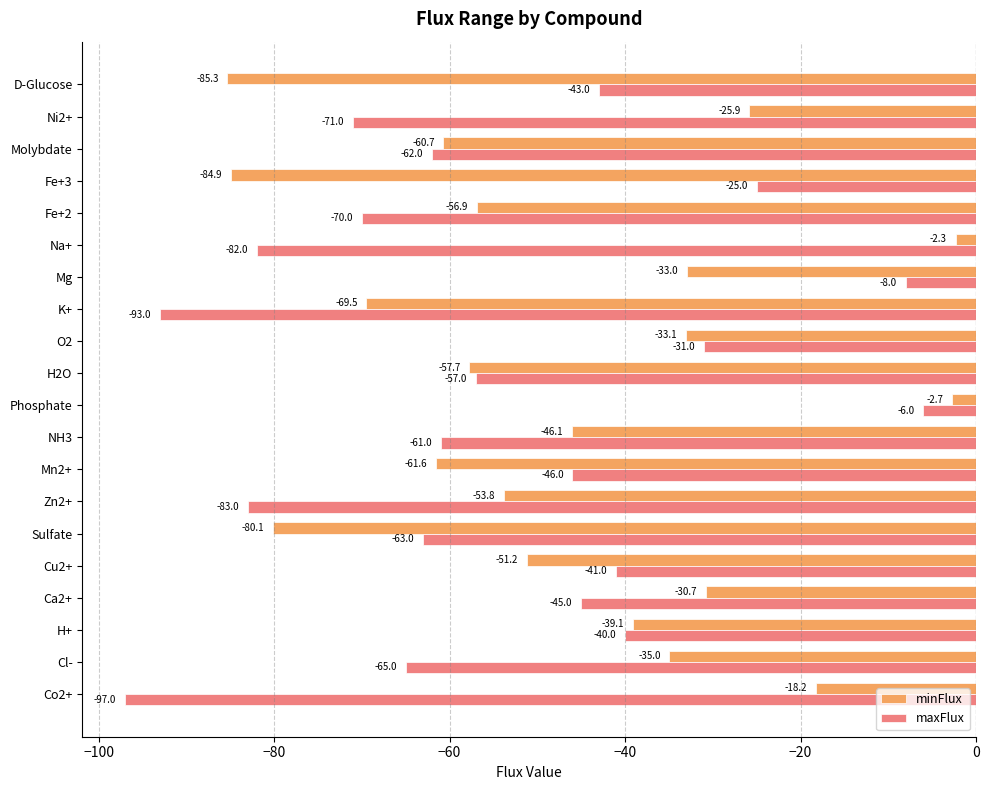

Is it true that minFlux equals -30.7 at Ca2+?

True